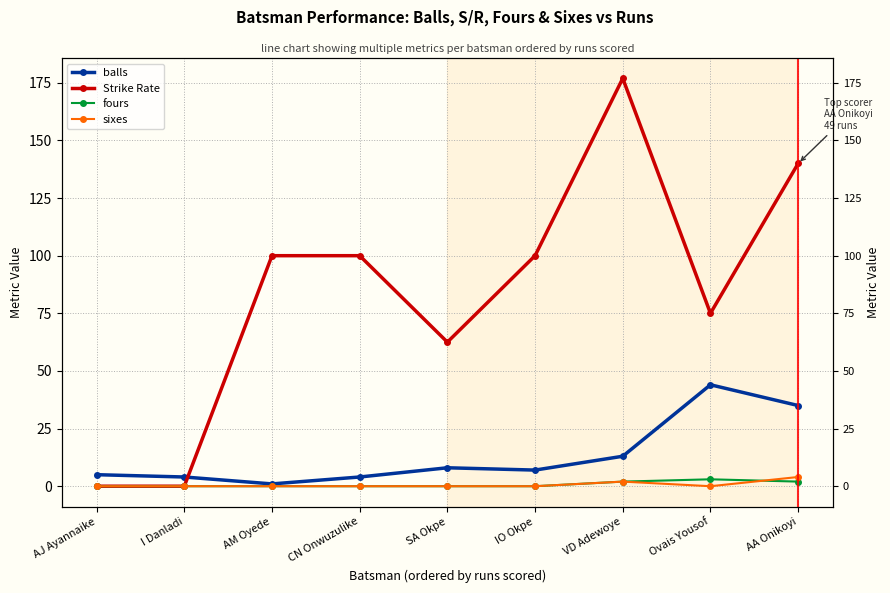

Reading left to right, list all the values displayed in this chart.

balls: 5.0	4.0	1.0	4.0	8.0	7.0	13.0	44.0	35.0
Strike Rate: 0.0	0.0	100.0	100.0	62.5	100.0	176.9	75.0	140.0
fours: 0.0	0.0	0.0	0.0	0.0	0.0	2.0	3.0	2.0
sixes: 0.0	0.0	0.0	0.0	0.0	0.0	2.0	0.0	4.0